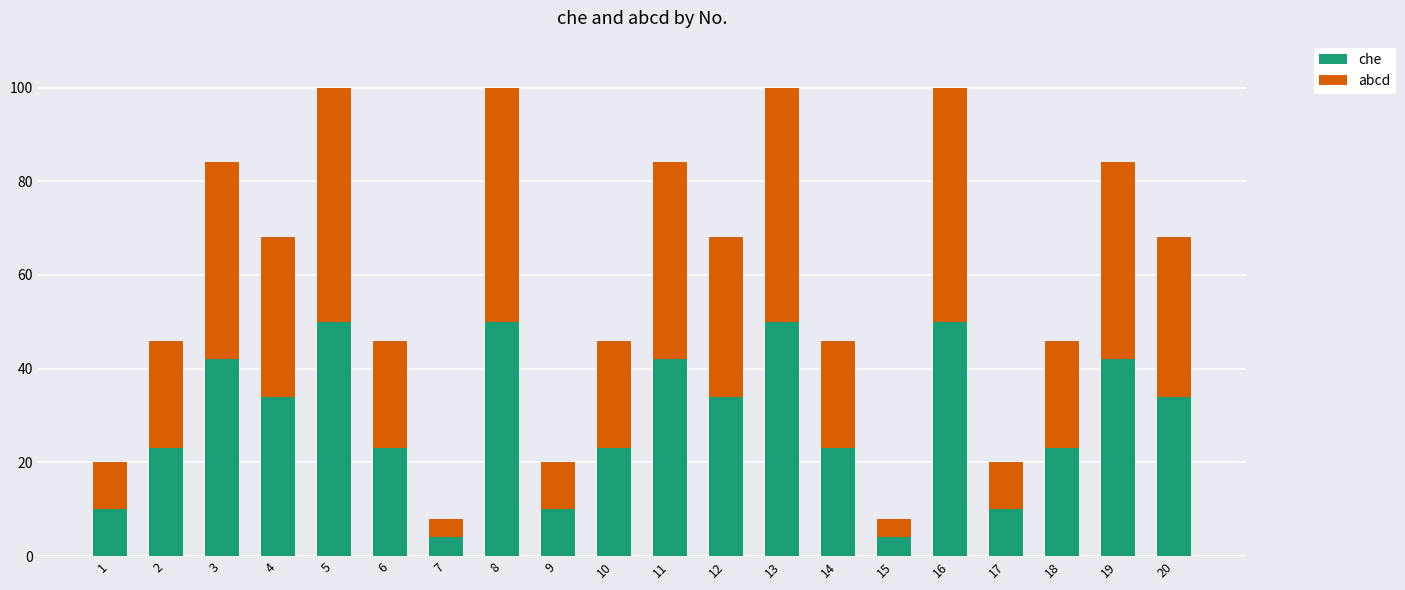

What is the highest value of the che series?

50